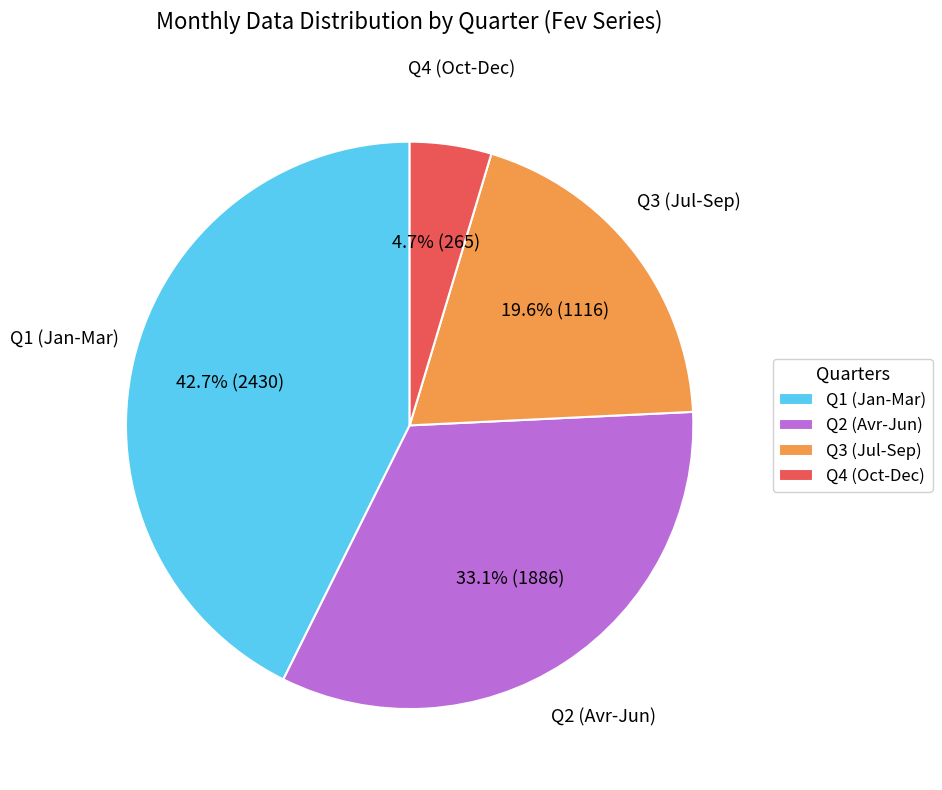

How many segments does this pie chart have?

4